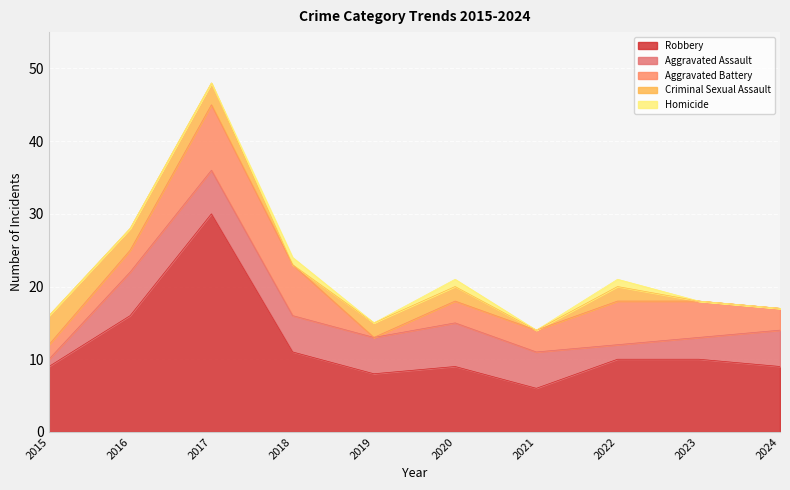

How many data points in Aggravated Assault are above 5?

3